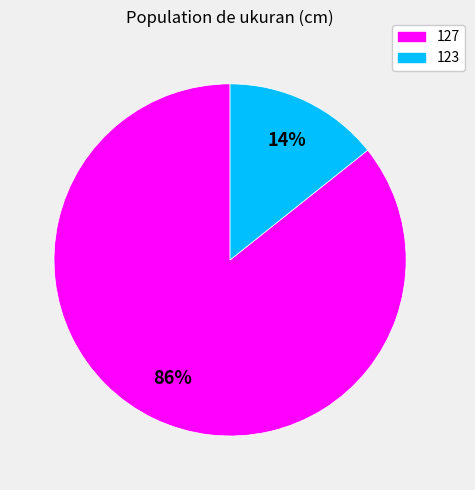

To the nearest percent, what portion does 123 represent?

14%